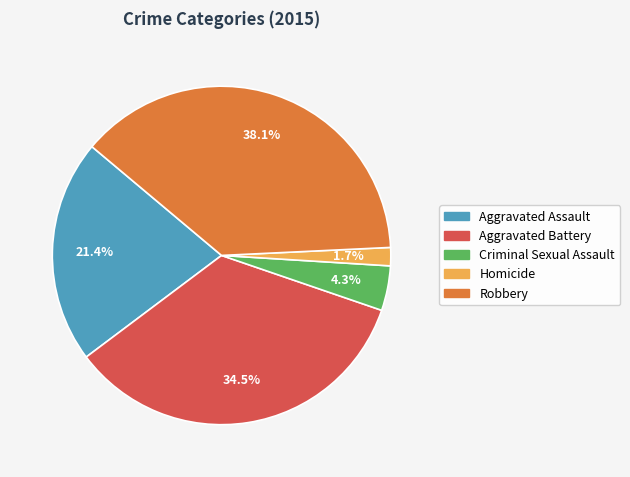

To the nearest percent, what is the average slice percentage?

20%